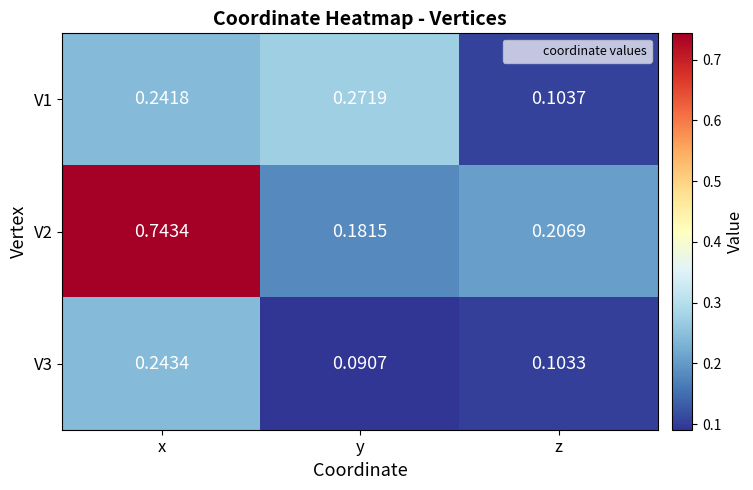

Where is V3 nearest to the value 0?

y